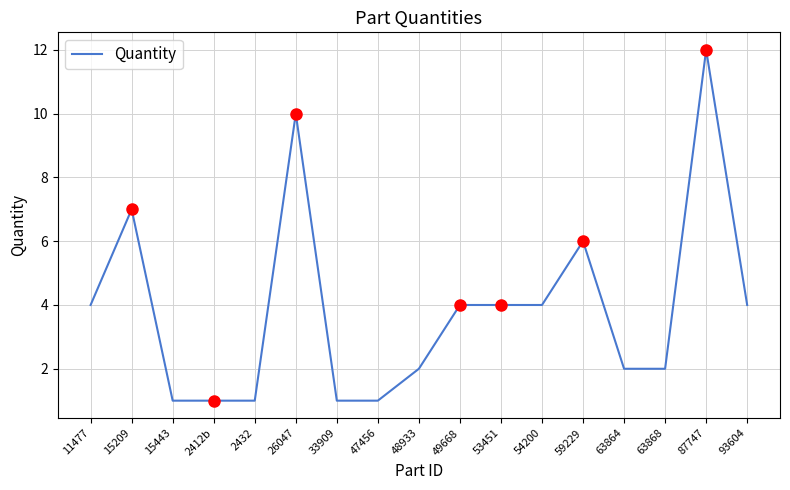

Between 2432 and 48933, which is larger?

48933